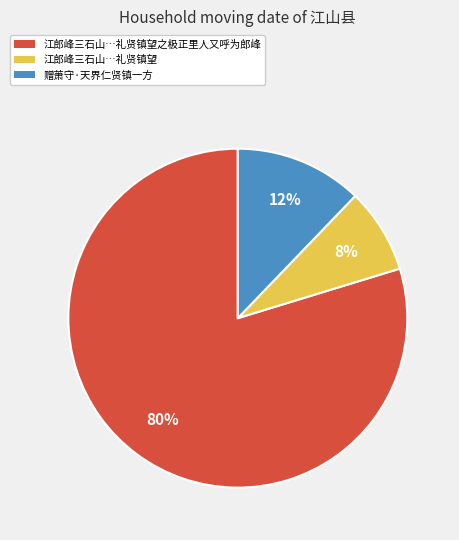

To the nearest percent, what percentage of the pie is 赠萧守·天界仁贤镇一方?

12%